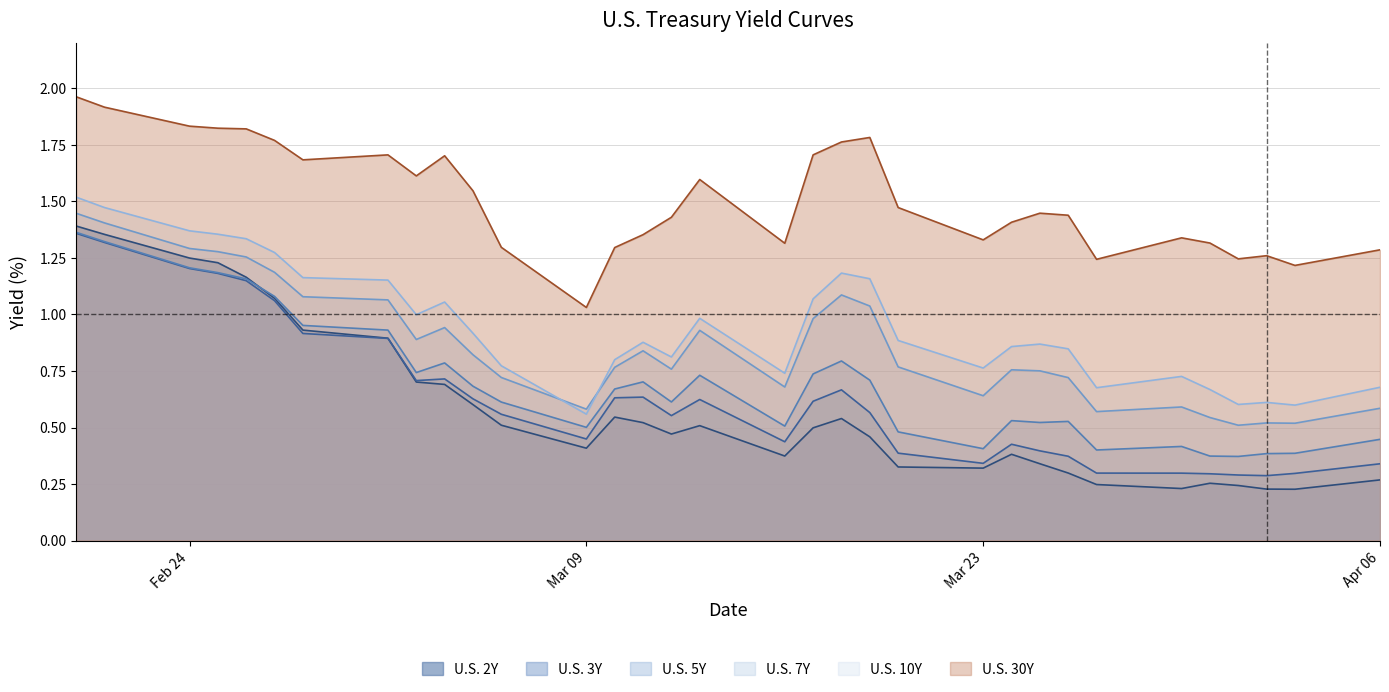

True or false: U.S. 5Y and U.S. 30Y cross at least once.

False